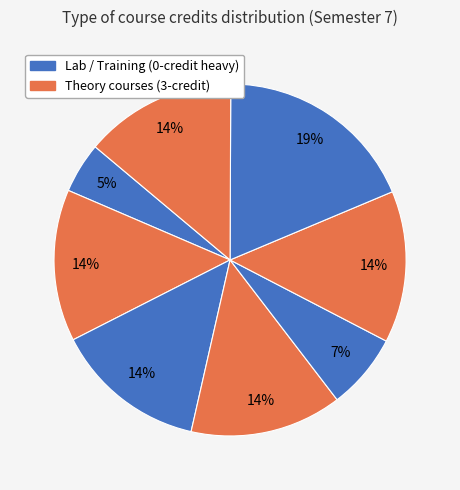

How many slices are in this pie chart?

8